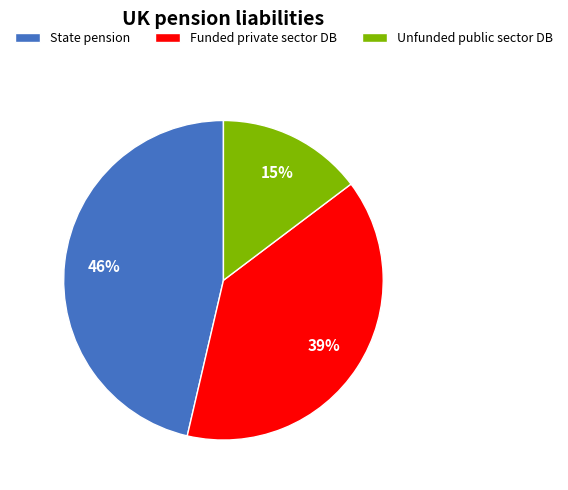

To the nearest percent, what is the combined percentage of Unfunded public sector DB and Funded private sector DB?

54%